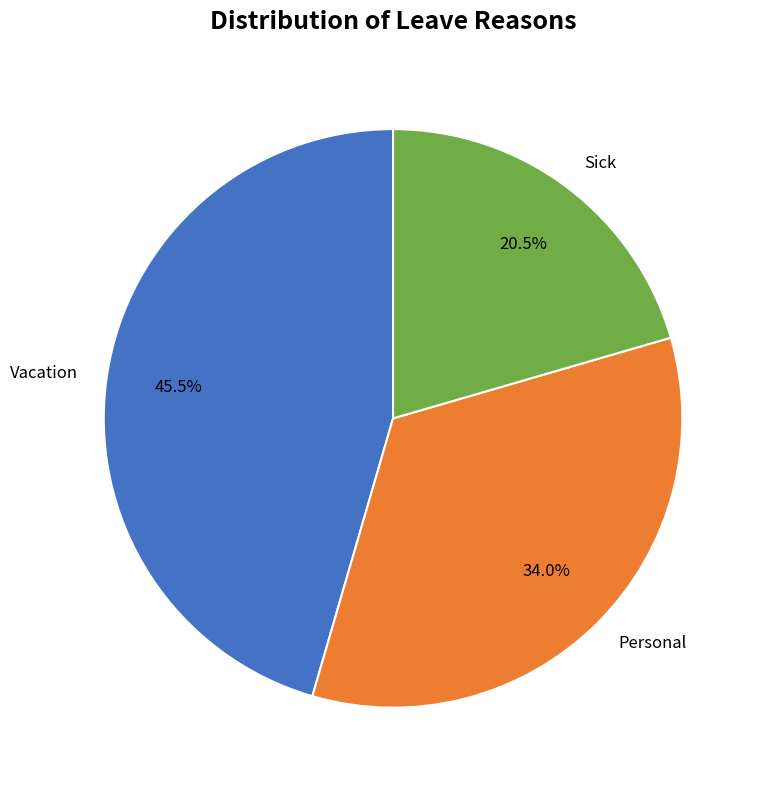

Does Sick represent more than half of the total?

No